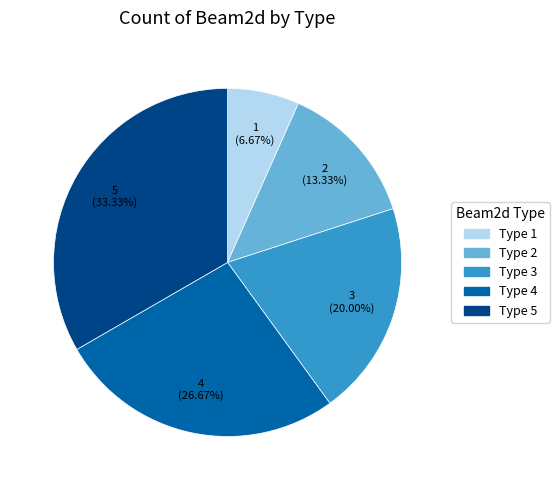

To the nearest percent, what is the average slice percentage?

20%